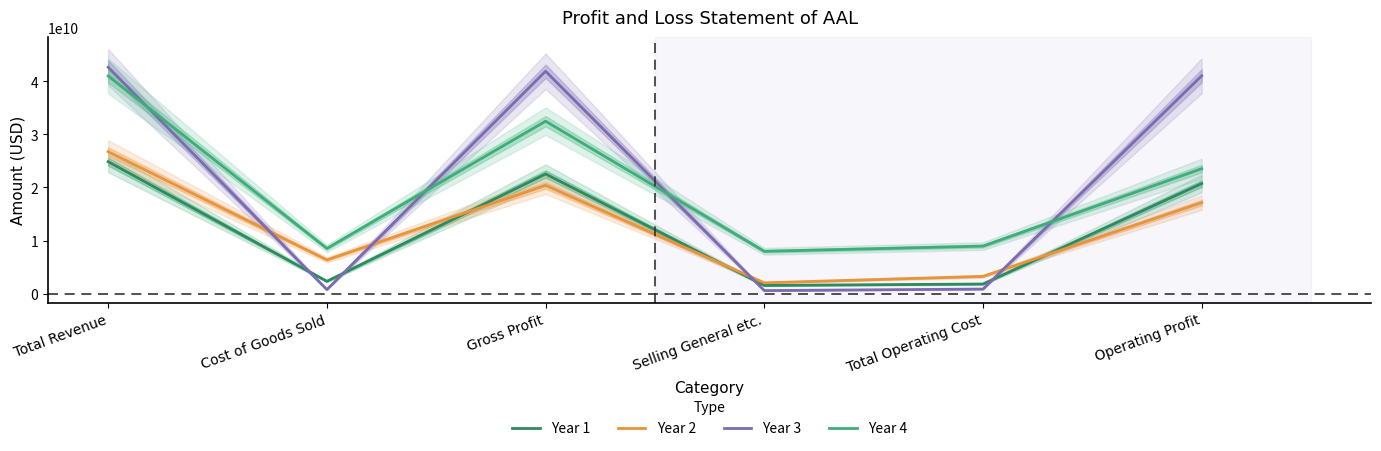

At how many categories does at least one series exceed 36046446371?

3